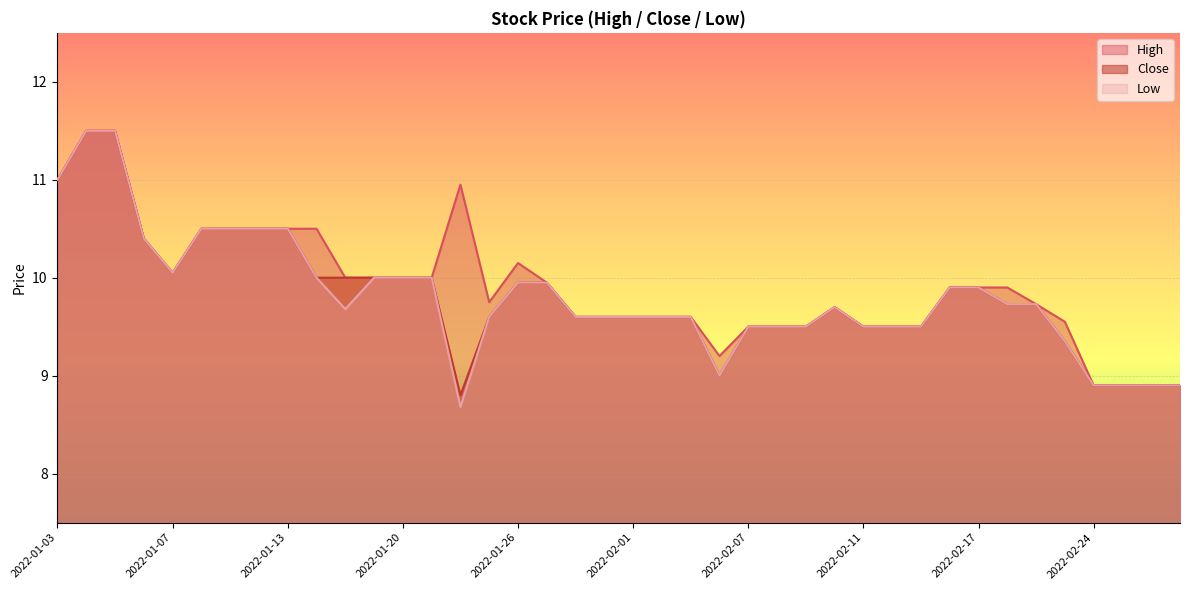

How many values in the High series exceed 9?

36